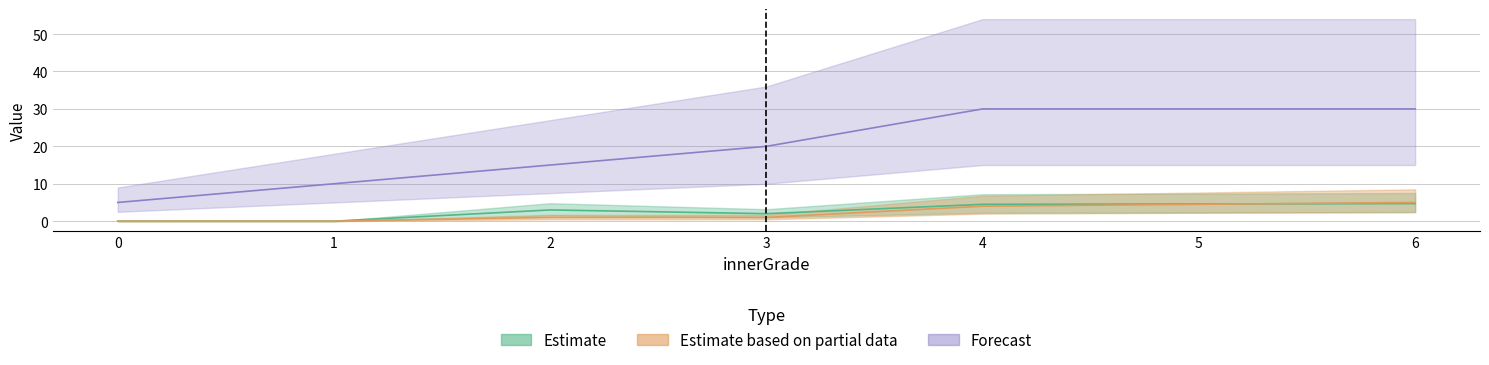

The threeTransmuteWeight|Float series shows 0.0 at 0. True or false?

True